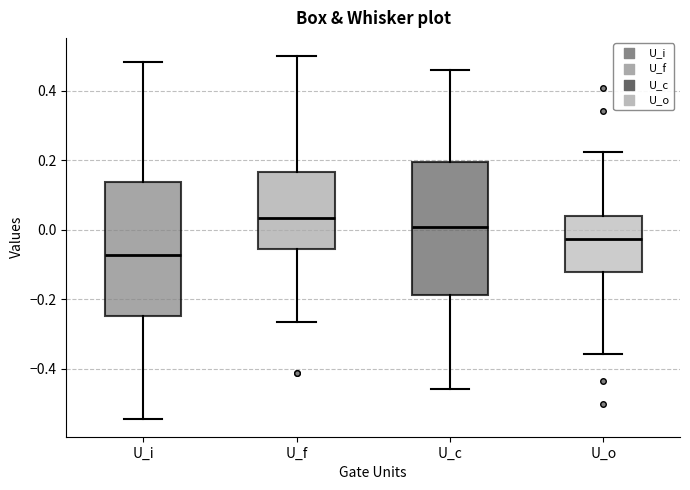

Reading left to right, read every box against the y-axis: the position of its median line, the range the box covers, and the ends of its whiskers. The values are not printed on the chart, so give them approximately, as read against the axis.

U_i: median -0.08, box -0.24 to 0.14, whiskers -0.54 to 0.48
U_f: median 0.04, box -0.06 to 0.16, whiskers -0.26 to 0.50
U_c: median 0.00, box -0.18 to 0.20, whiskers -0.46 to 0.46
U_o: median -0.02, box -0.12 to 0.04, whiskers -0.36 to 0.22